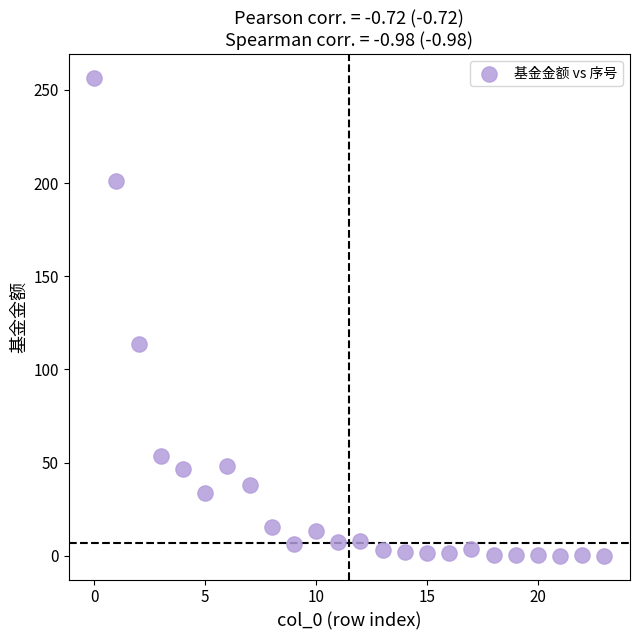

What is the range of Y values (max minus min)?

256.3